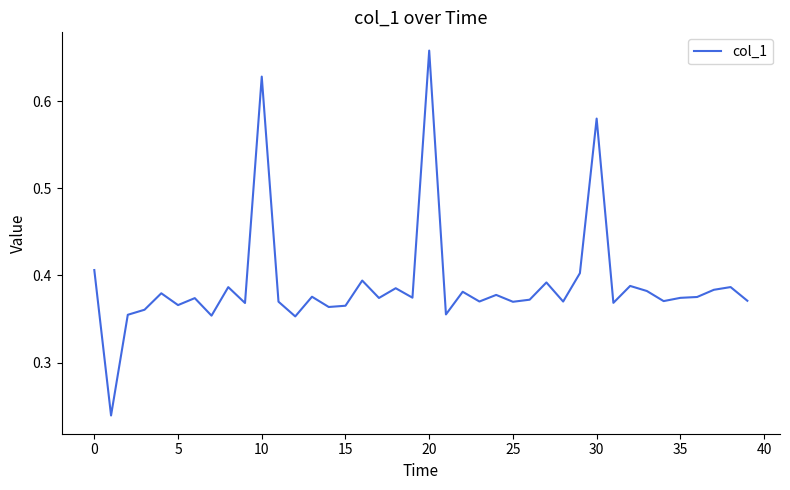

What is the label of the 17th point from the right?

23